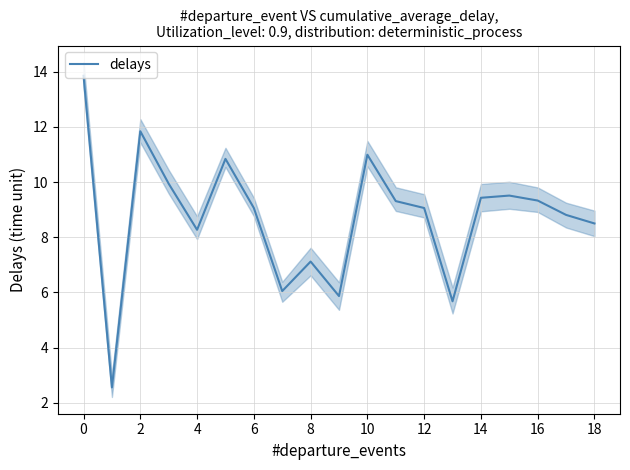

The value at 17 is 8.8. True or false?

True